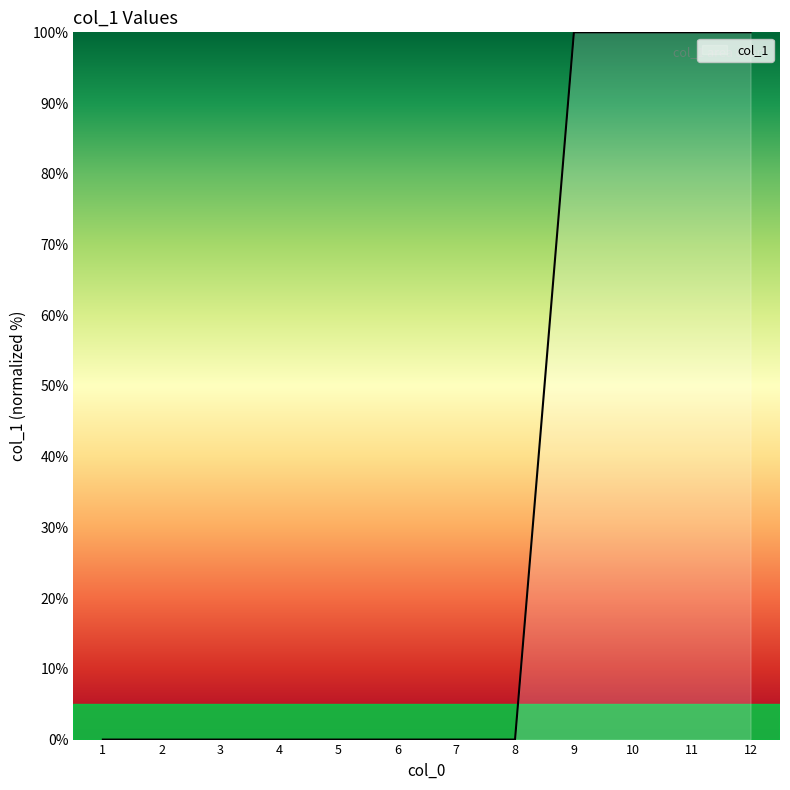

What is the change in value from 6 to 9?

+100.0